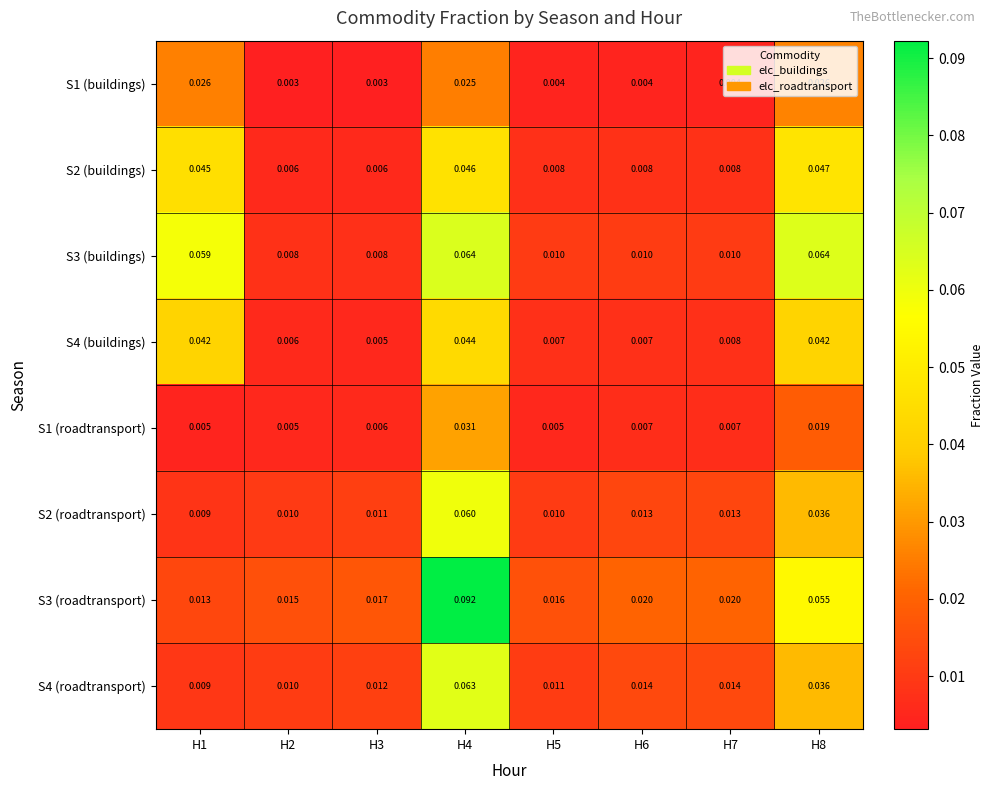

Is the value of S3 (roadtransport) at H3 greater than the value of S1 (buildings) at H5?

Yes